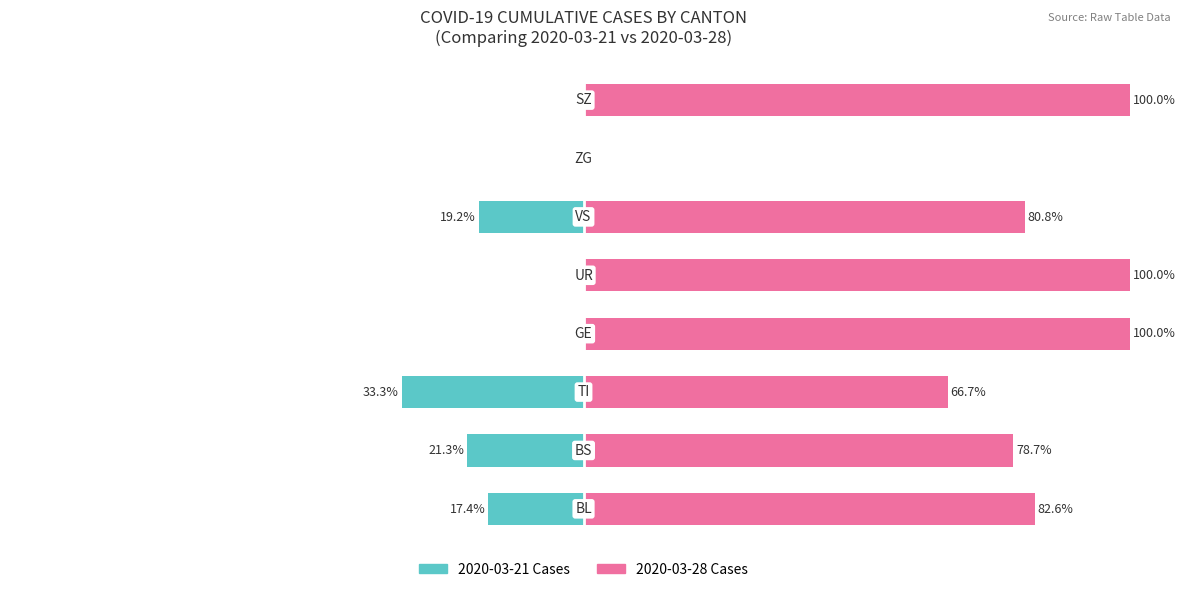

Rank the series by their maximum value, from lowest to highest.

2020-03-21 Cases, 2020-03-28 Cases